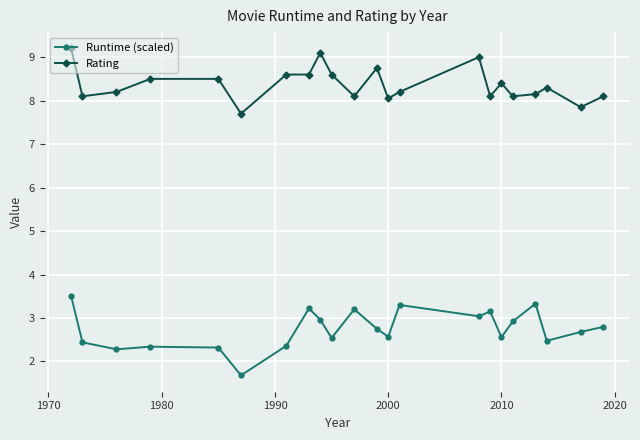

What is the difference between the maximum and minimum values in the Runtime (scaled) series?

1.8